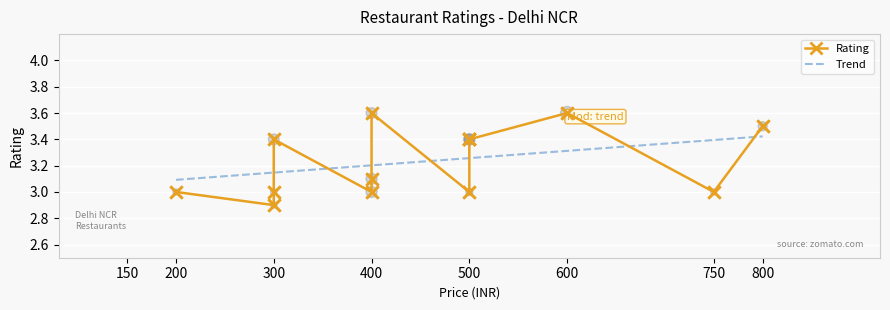

Approximately how many times larger is the value at 4 compared to 9?

1.0